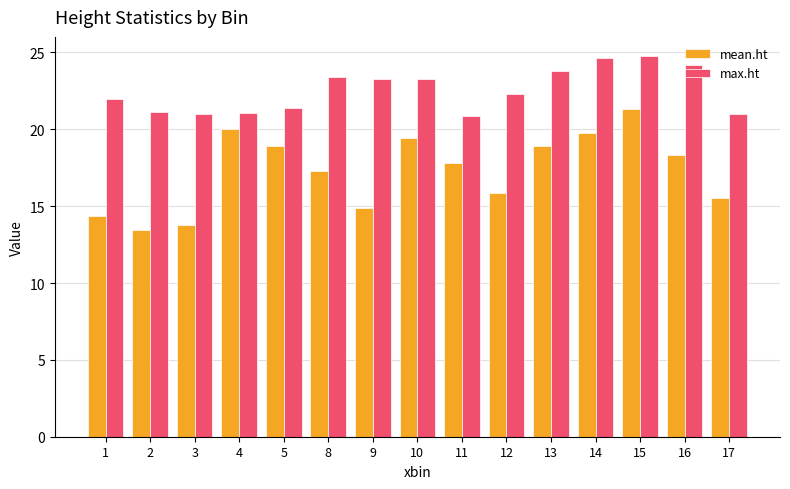

Are the bars horizontal?

No